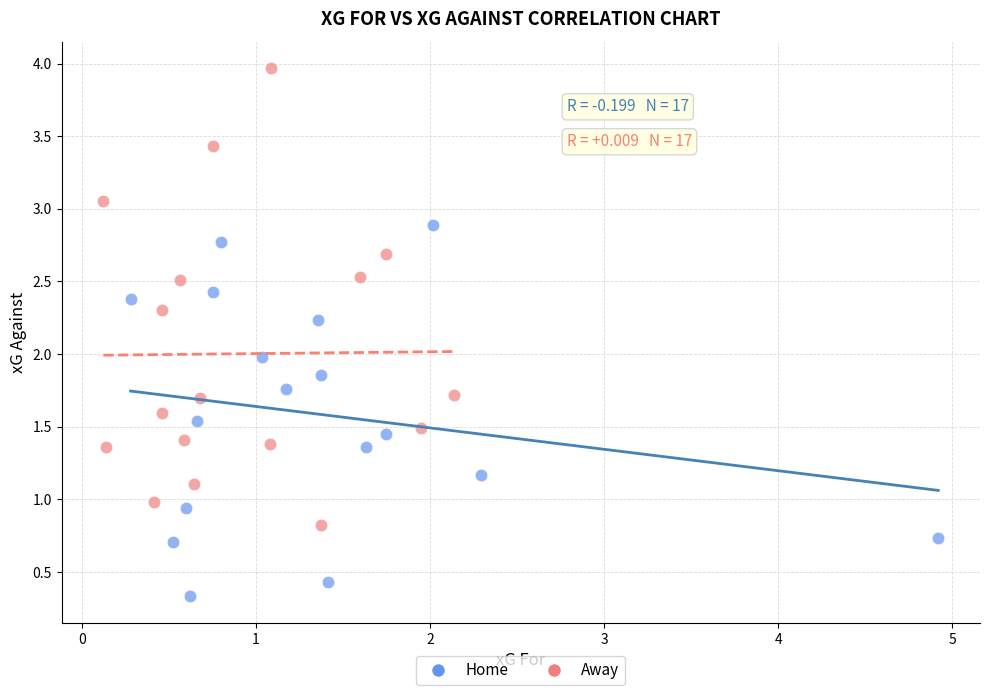

Which series has the widest spread of Y values?

Away